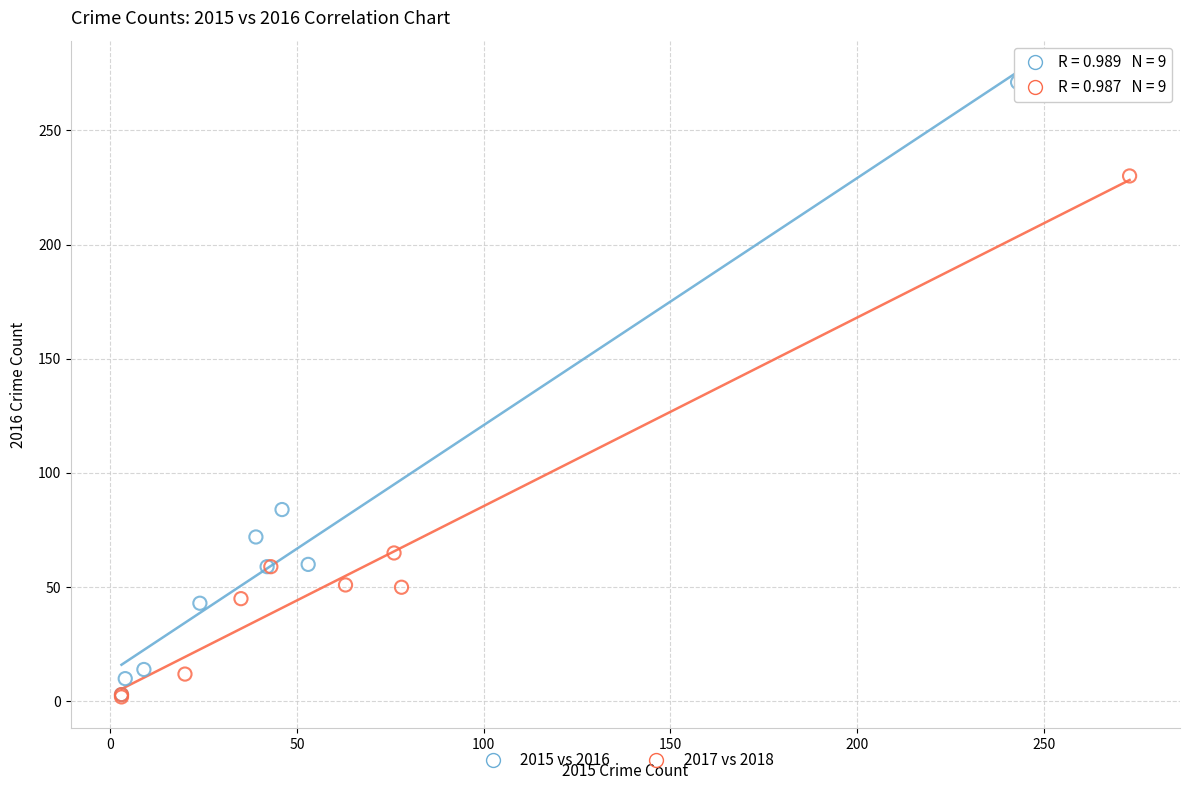

Which series has the widest spread of Y values?

2015 vs 2016